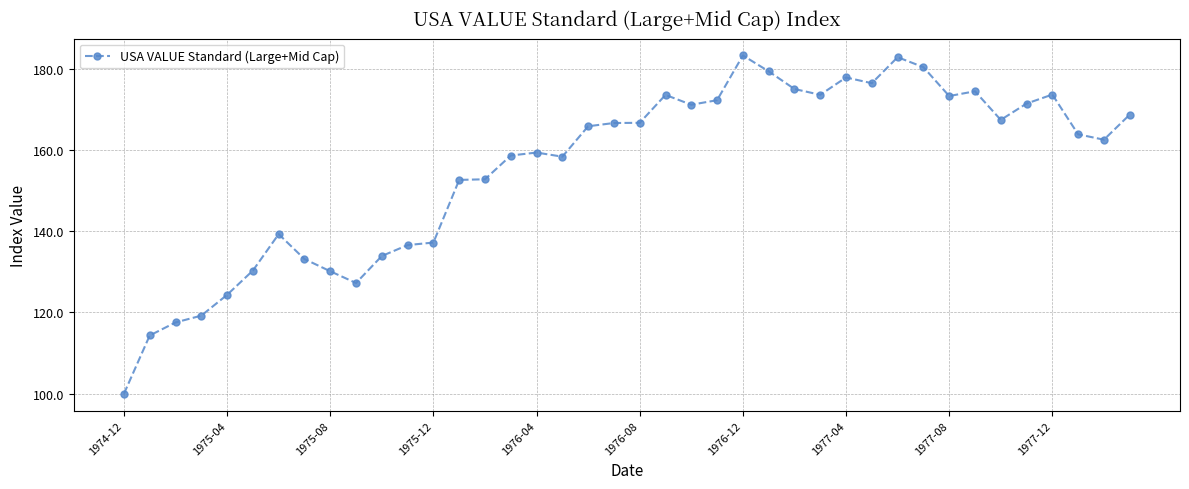

What is the smallest value displayed?

100.0